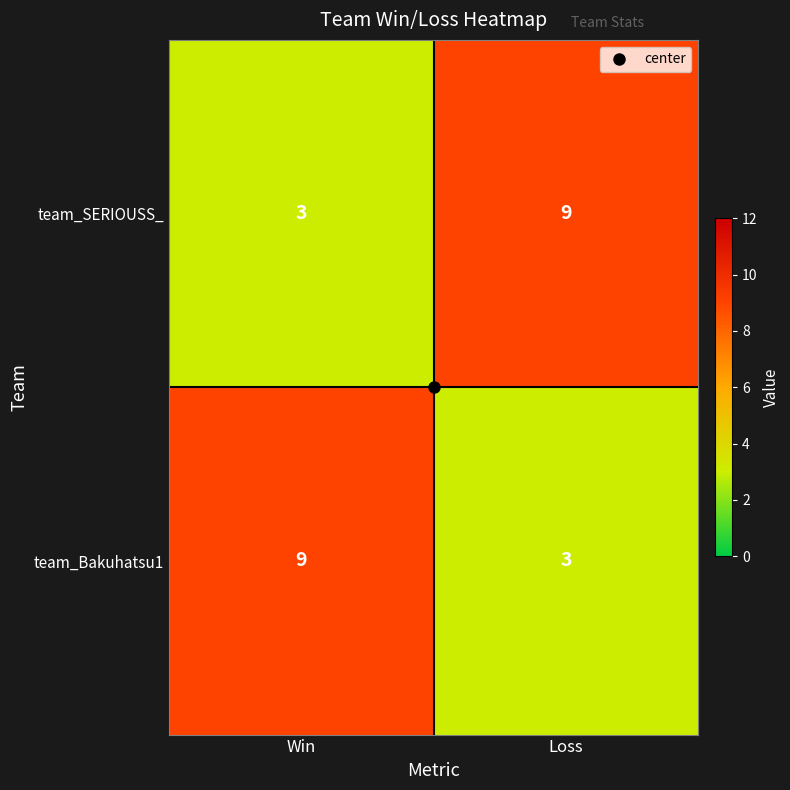

What is the approximate value of team_Bakuhatsu1 at Loss?

3